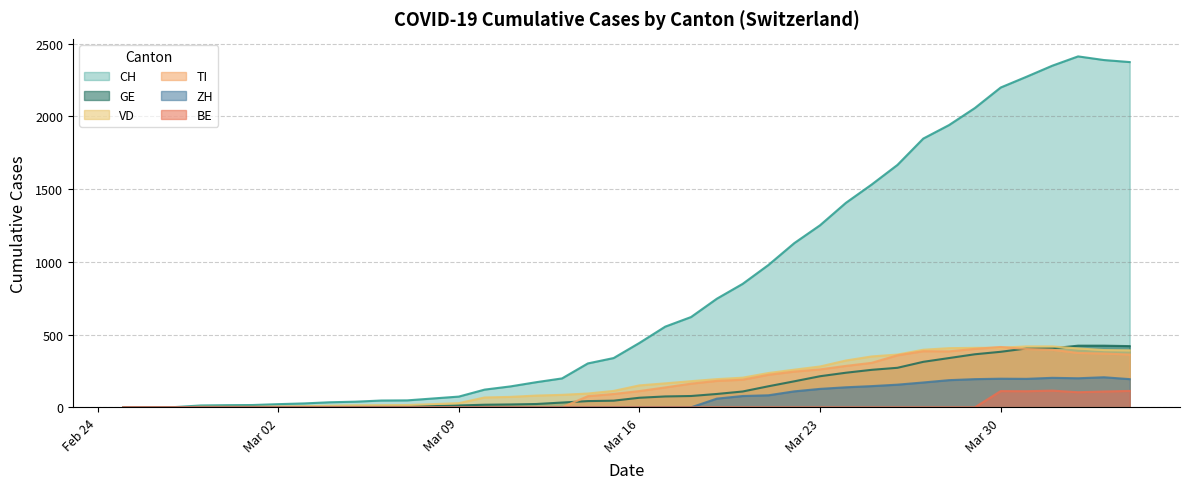

Which series has the largest total across all categories?

CH